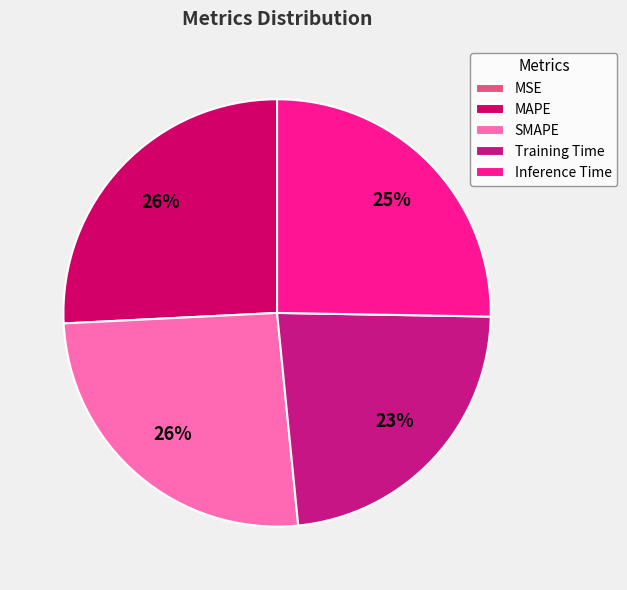

Which category has the smallest portion of the pie?

MSE